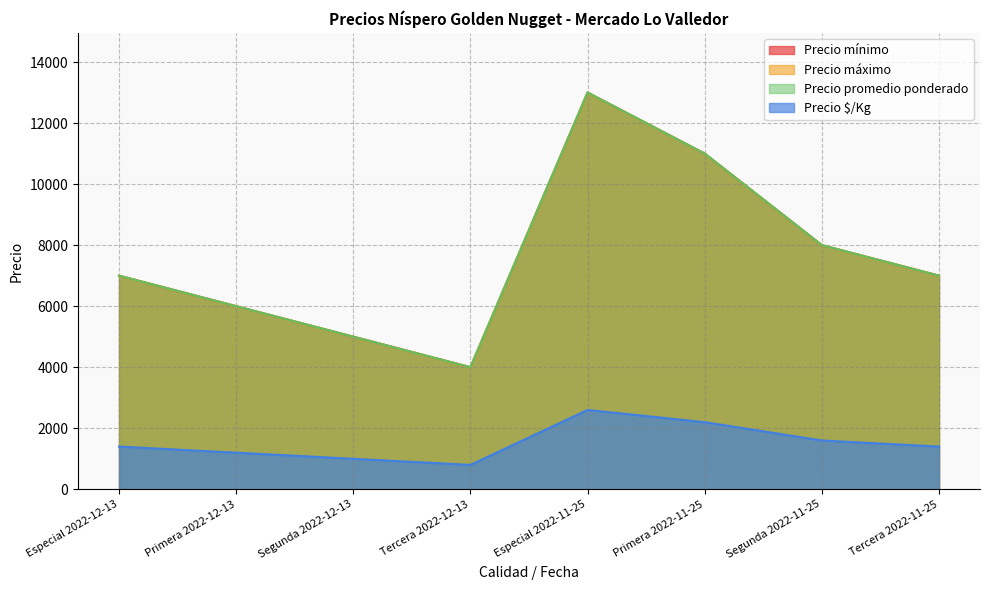

What is the label of the 6th point from the left?

Primera 2022-11-25